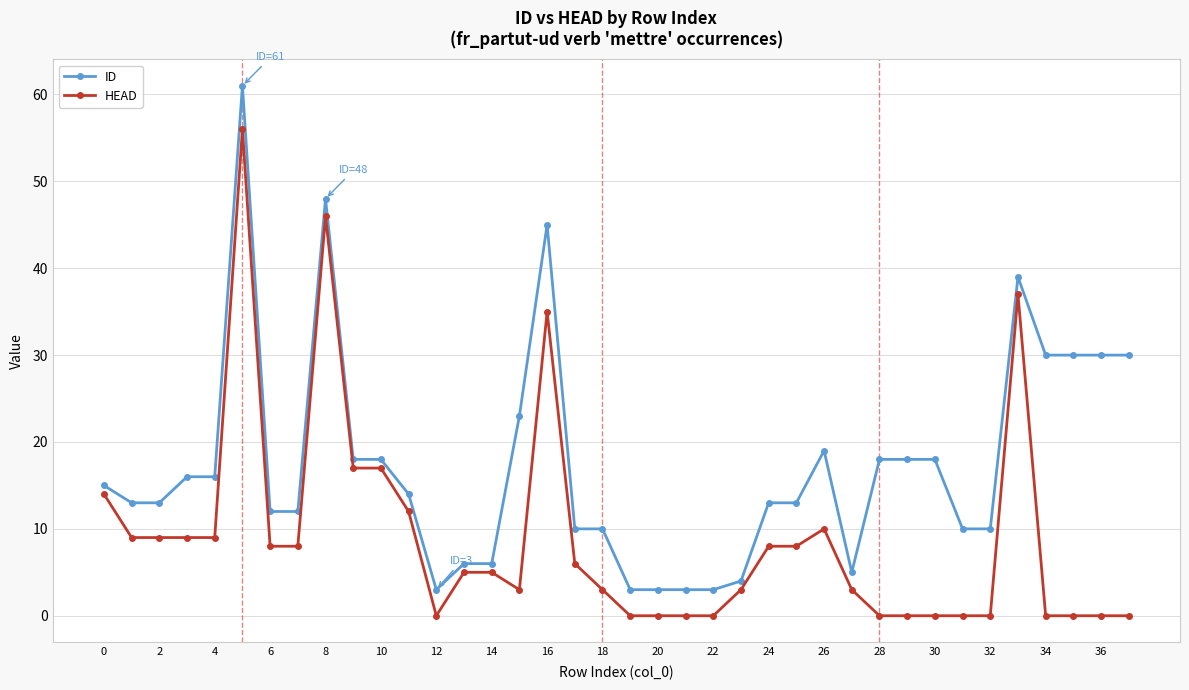

What is the greatest value displayed?

61